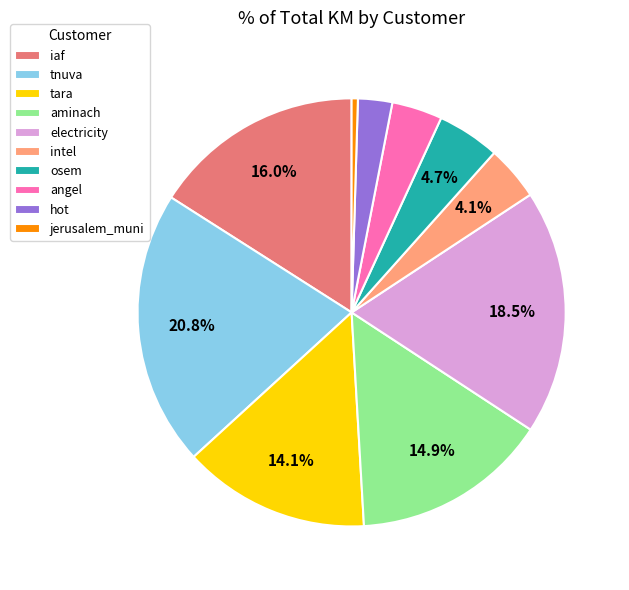

Is there any slice that represents more than half of the pie?

No